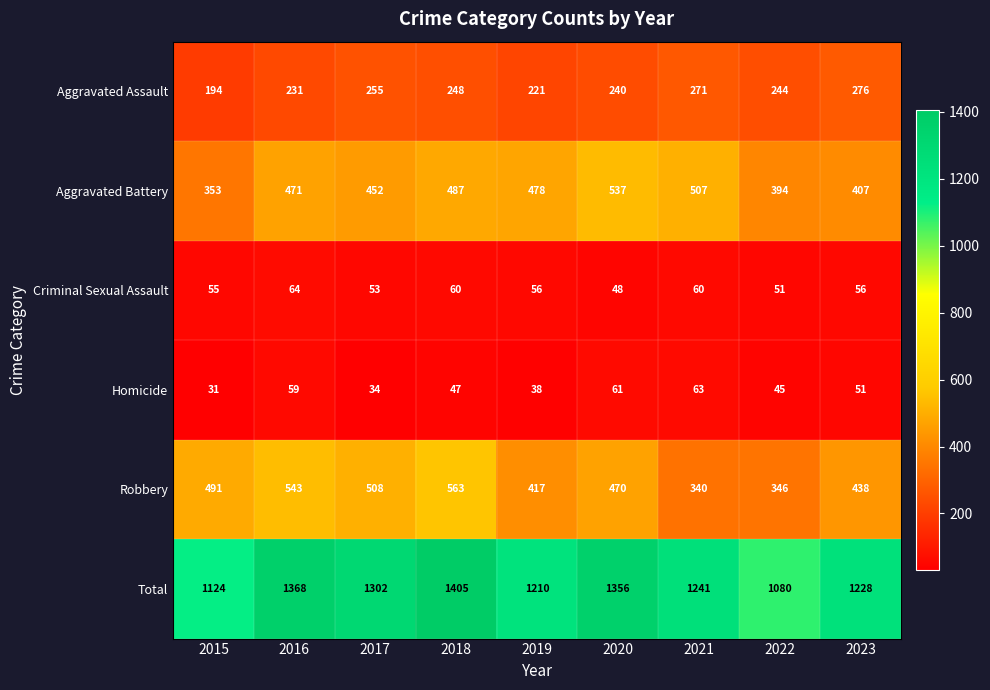

What is the minimum value shown in the chart?

31